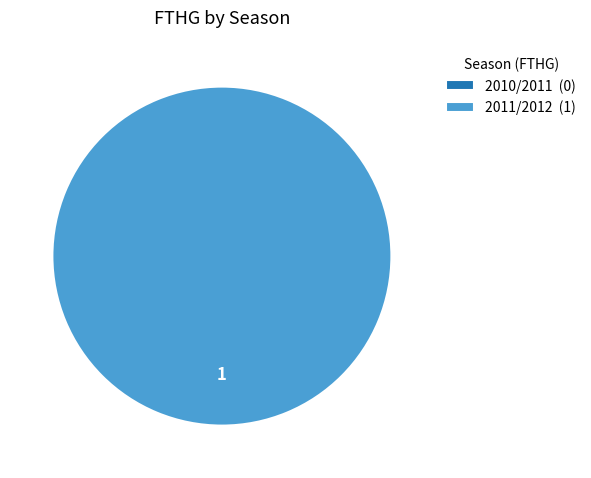

To the nearest percent, what is the difference between the 2010/2011 and 2011/2012 slice percentages?

100%